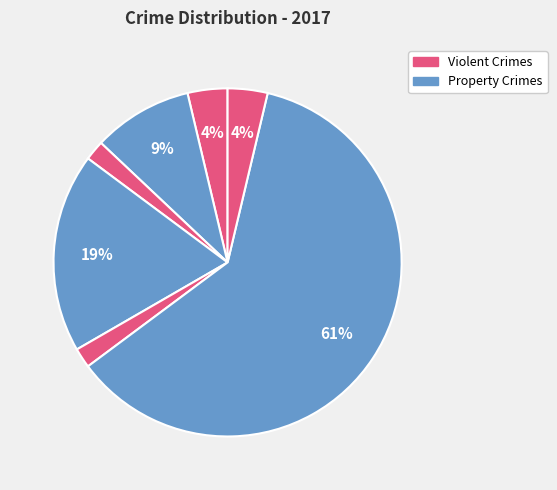

Count the number of slices in the pie.

7